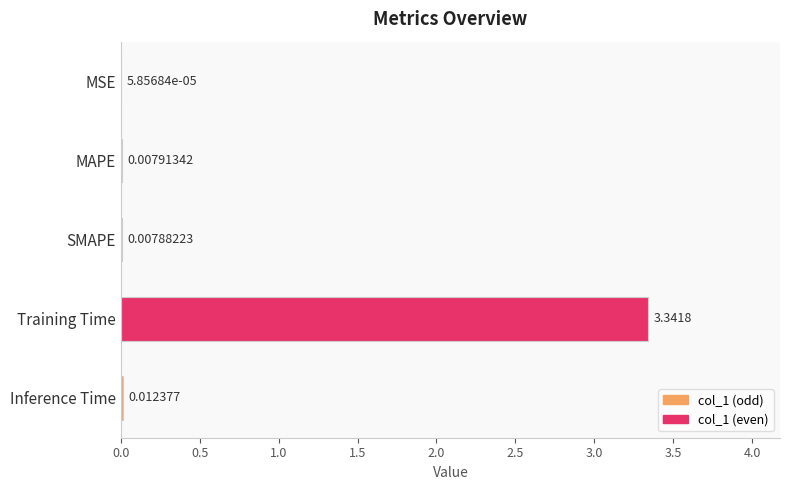

What is the change in value from SMAPE to Training Time?

+3.3